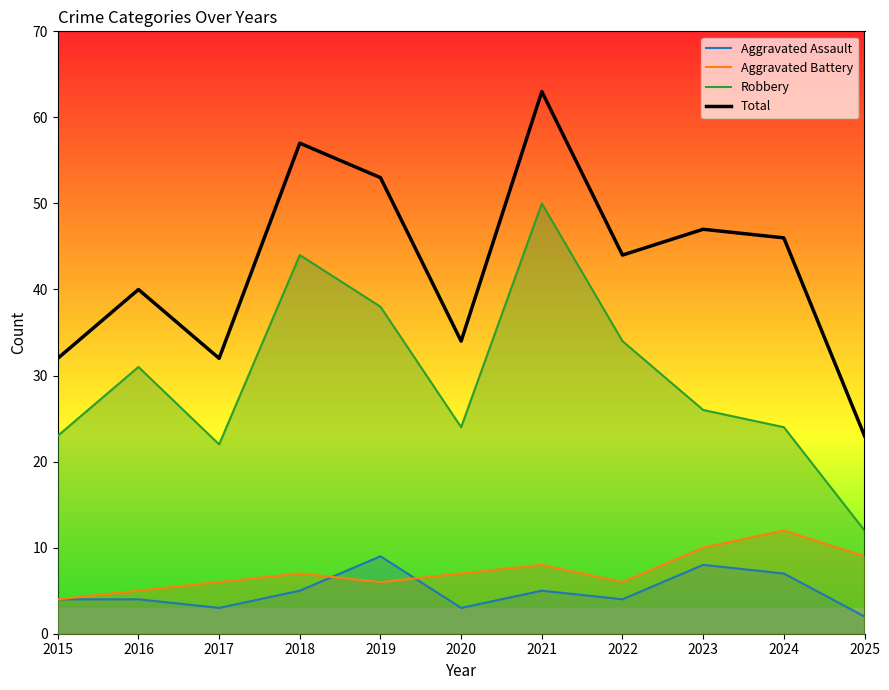

Which has a higher value, 2016 or 2022?

2016